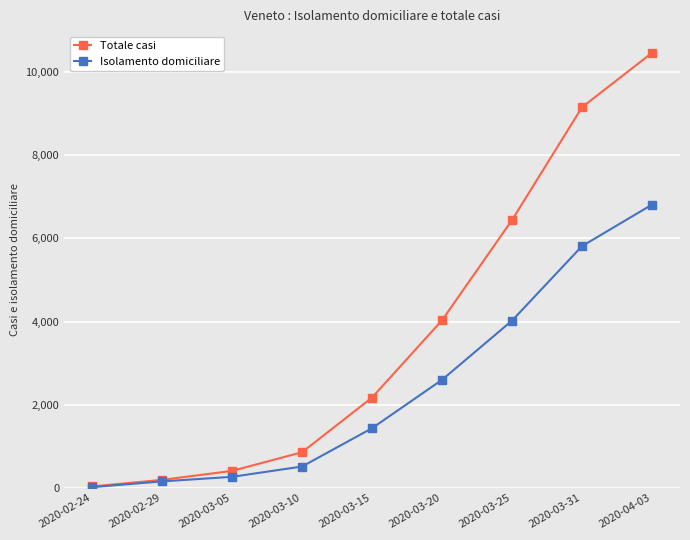

What is the label of the 8th point from the right?

2020-02-29